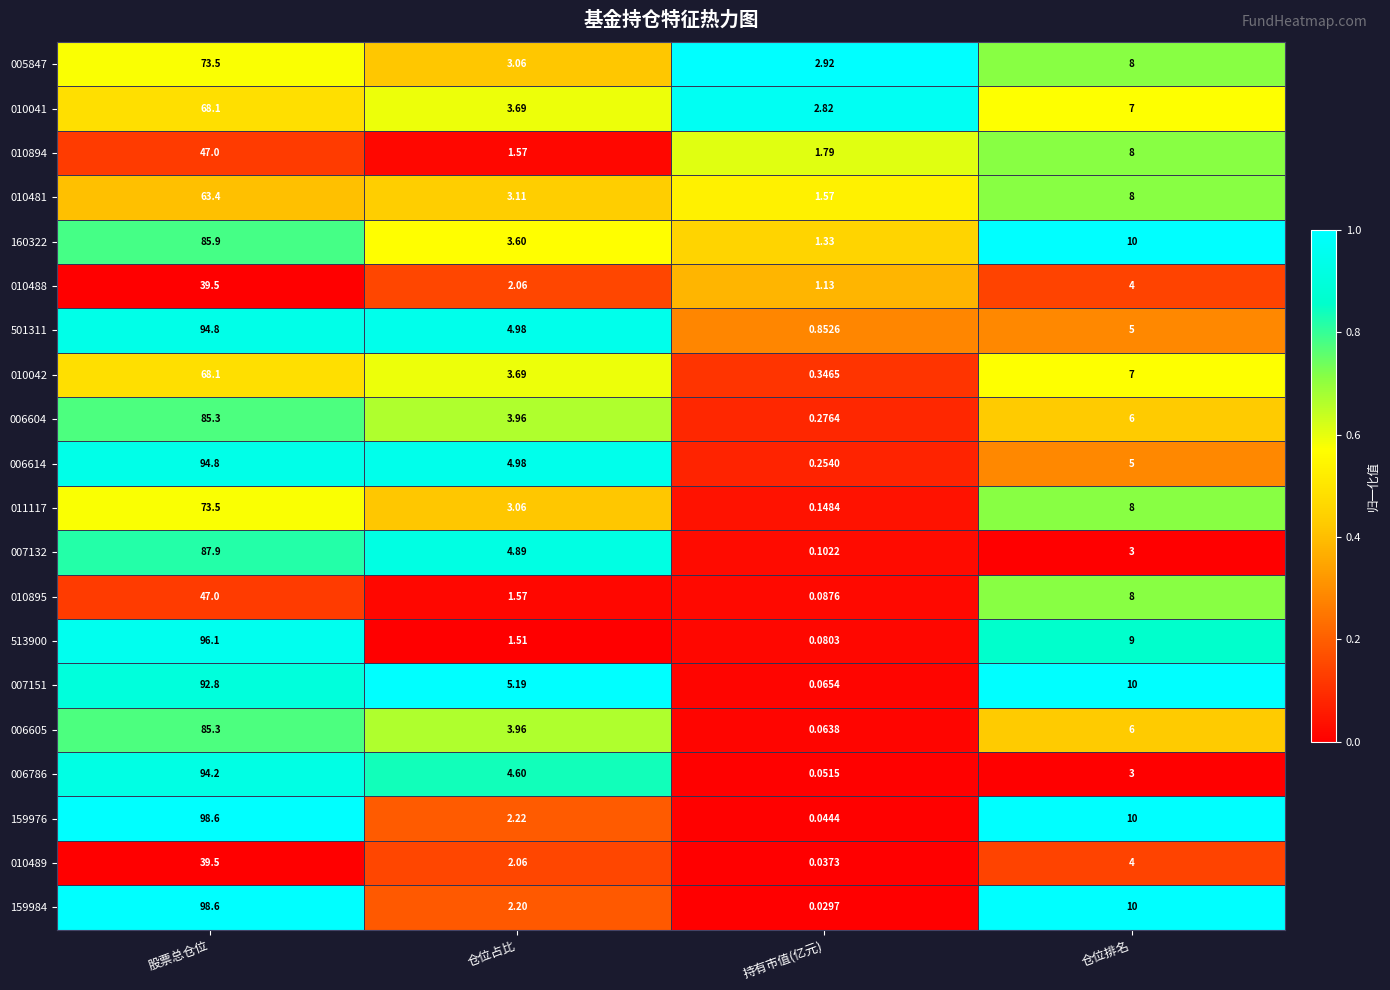

Where is 159984 nearest to the value 49?

仓位排名